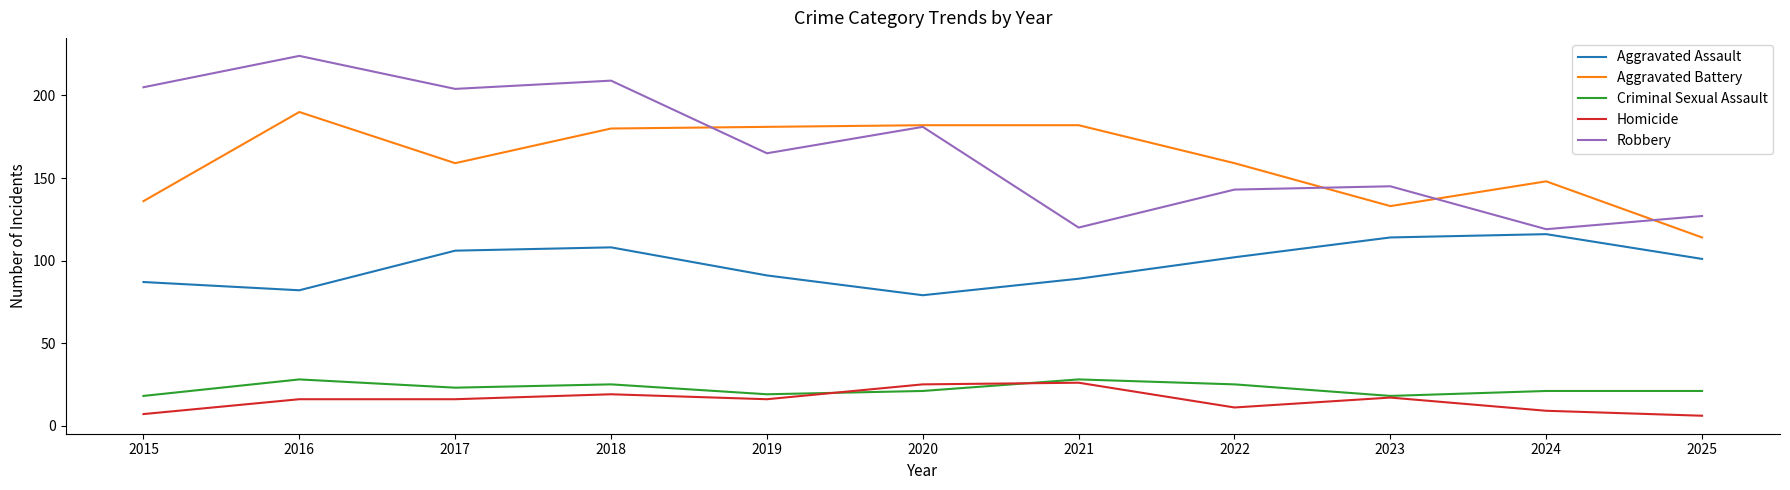

Is the value of Criminal Sexual Assault at 2019 greater than the value of Aggravated Assault at 2018?

No